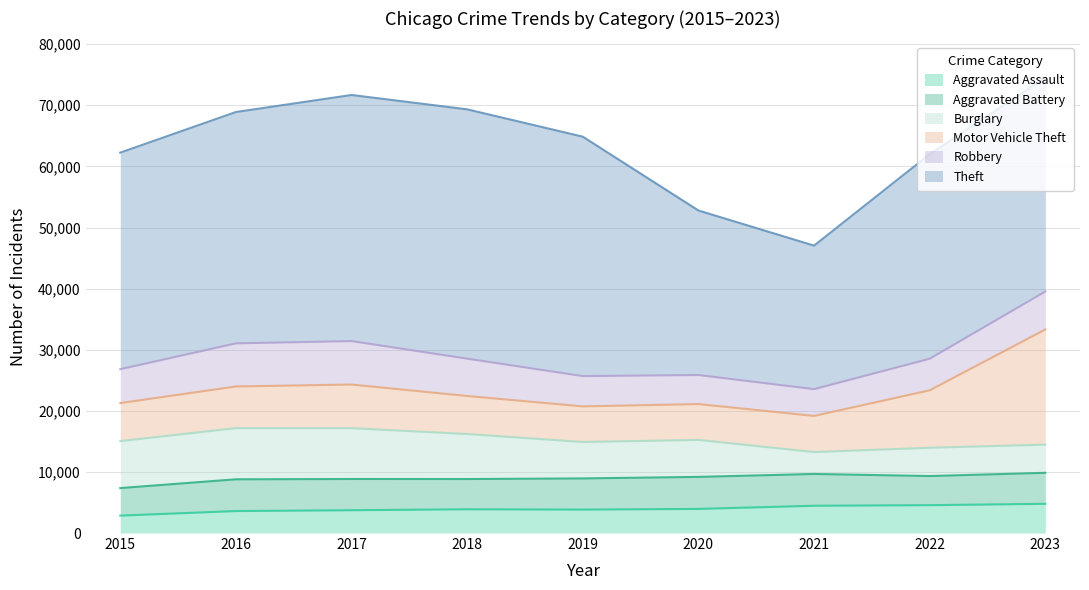

At which category does the chart reach its peak across all series?

2018